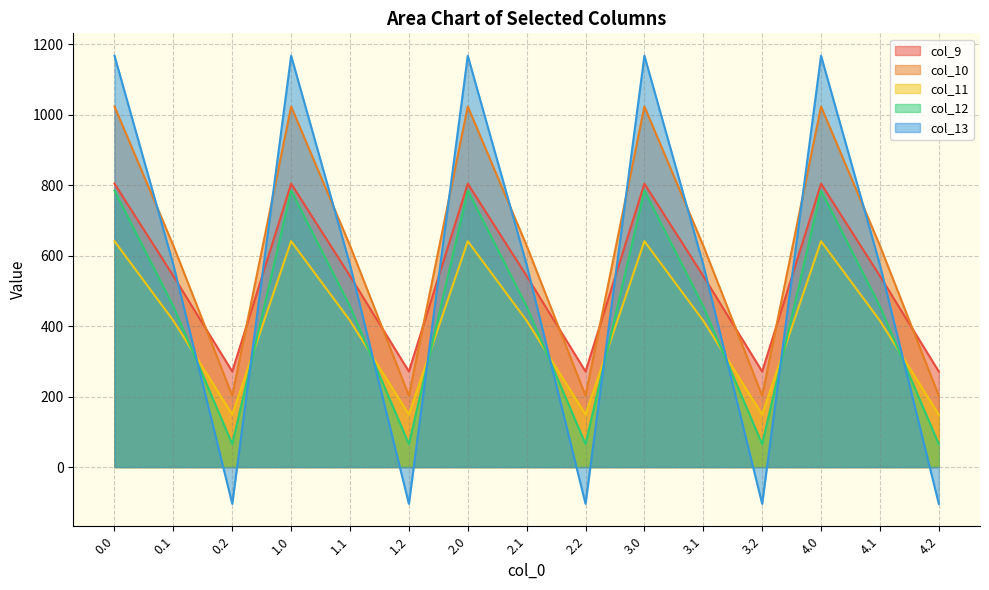

What is the value of the col_13 point at the 12th from the left?

-104.4